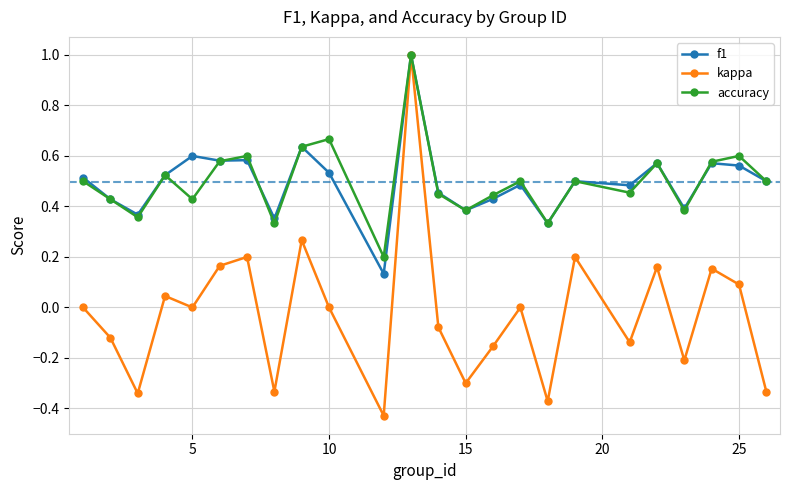

In kappa, how many points are lower than both neighbors (excluding endpoints)?

8